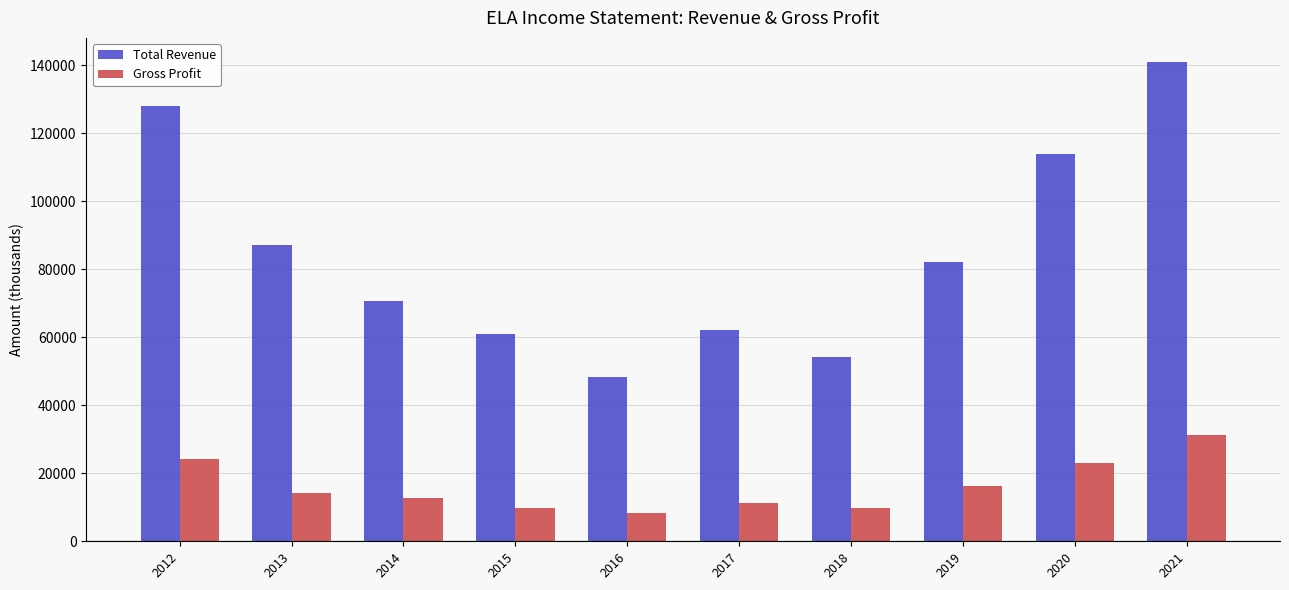

Reading left to right, list all the values displayed in this chart.

Total Revenue: 127900	87100	70700	60900	48300	62000	54100	82000	113900	141000
Gross Profit: 24300	14200	12700	9700	8300	11300	9700	16300	23100	31200